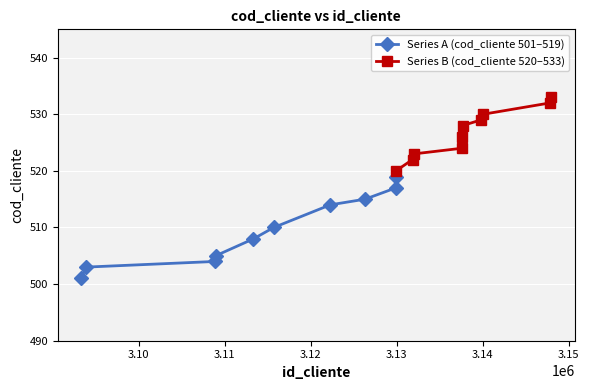

Is it true that Series B (cod_cliente 520–533) equals 195 at 3.10?

False